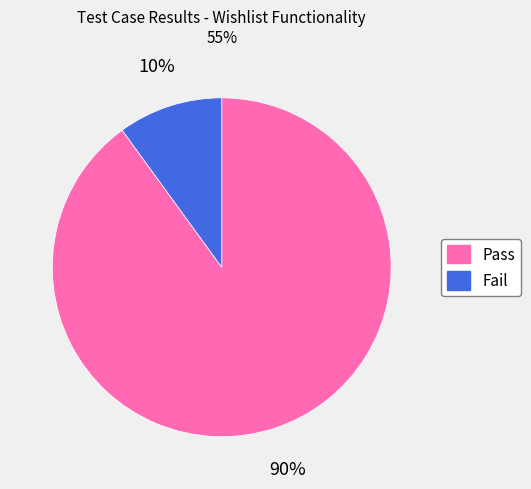

Does Fail represent more than half of the total?

No